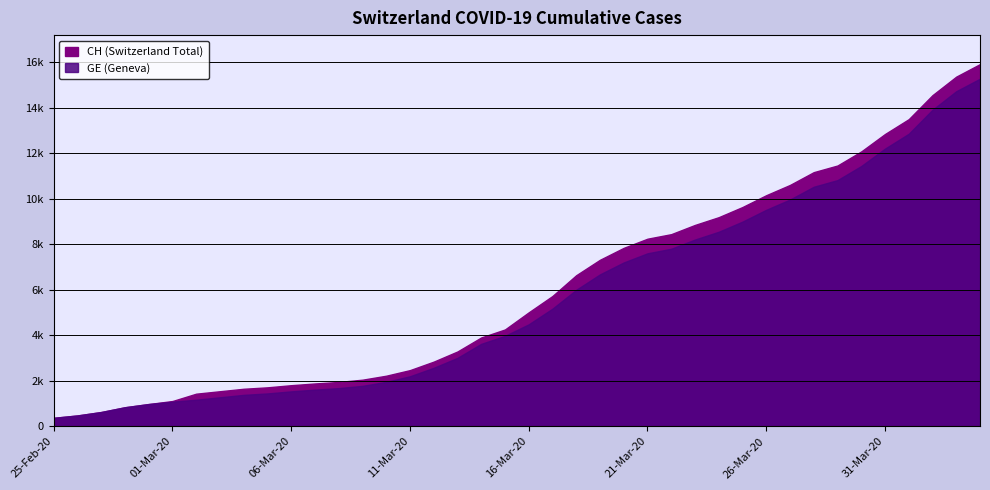

Which category has the highest value across all series?

2020-04-04